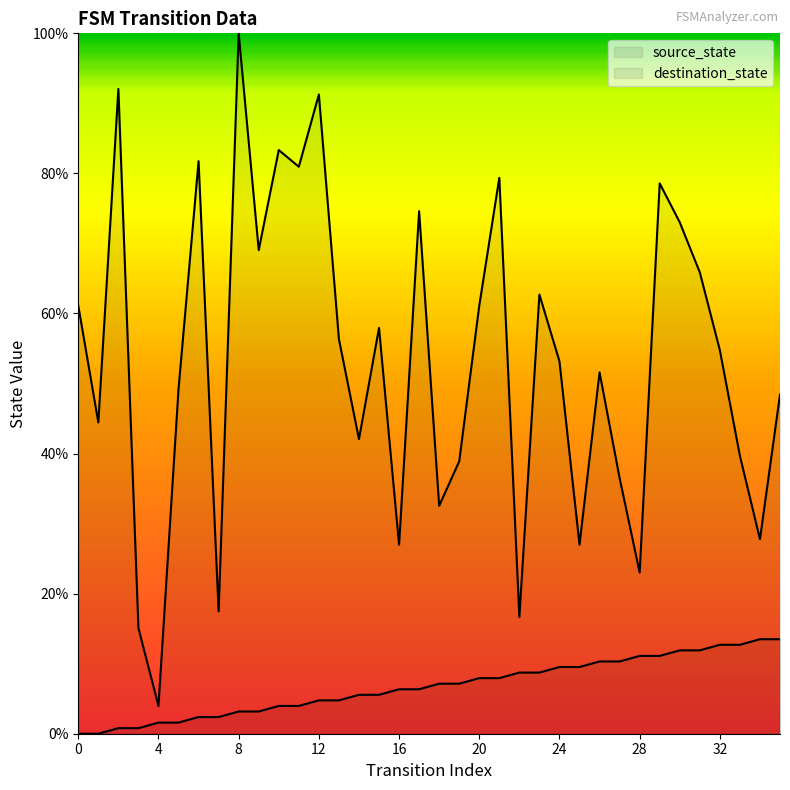

List the series in order of their overall mean, highest first.

destination_state, source_state